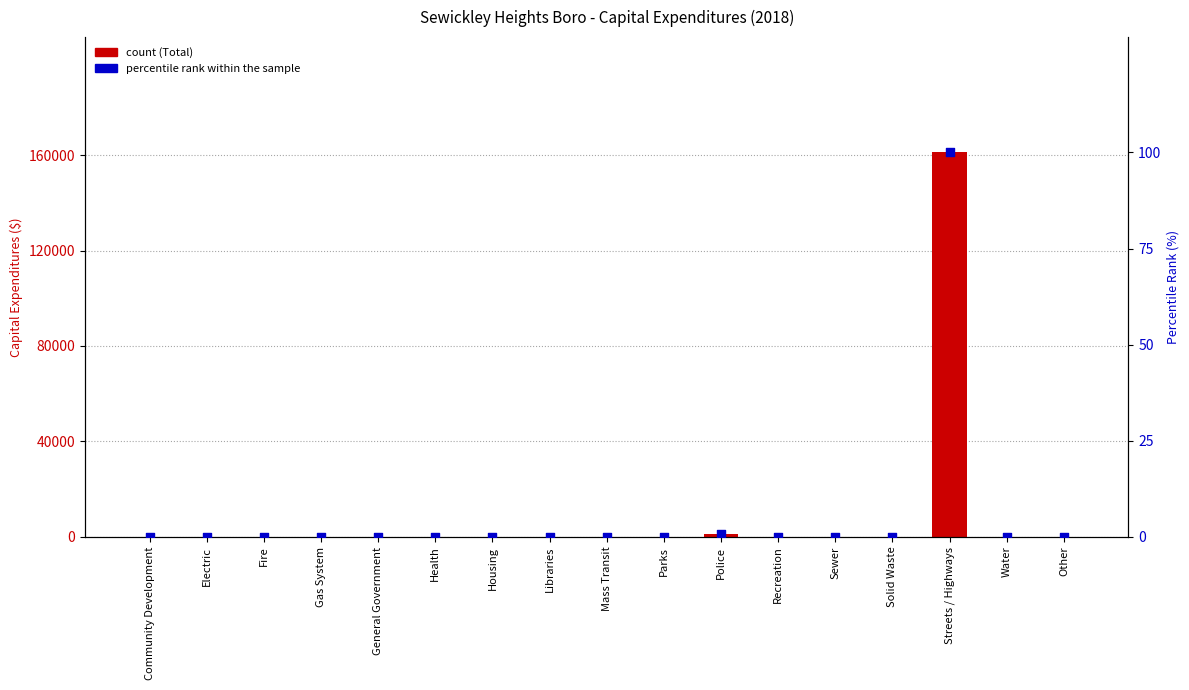

Which series has the largest Y range (max minus min)?

Total